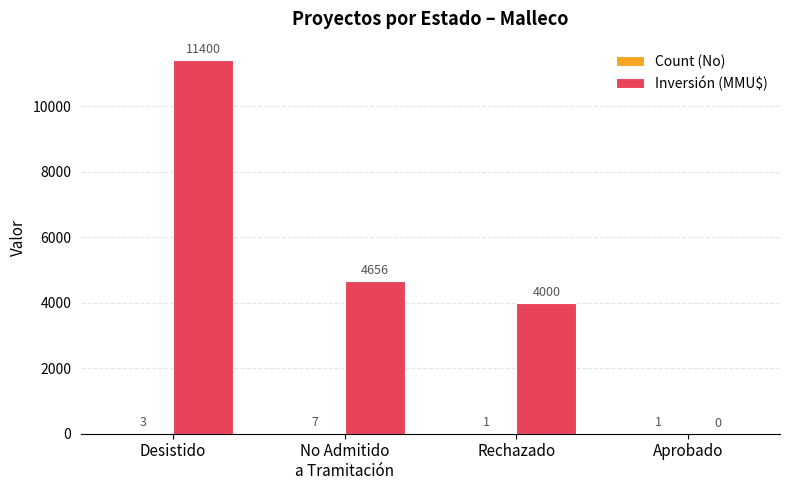

Which series changed the most between Rechazado and Aprobado?

Inversión (MMU$)